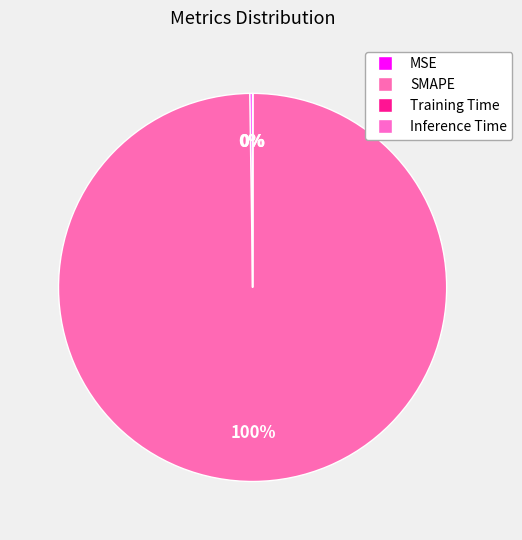

Which category accounts for the majority?

SMAPE